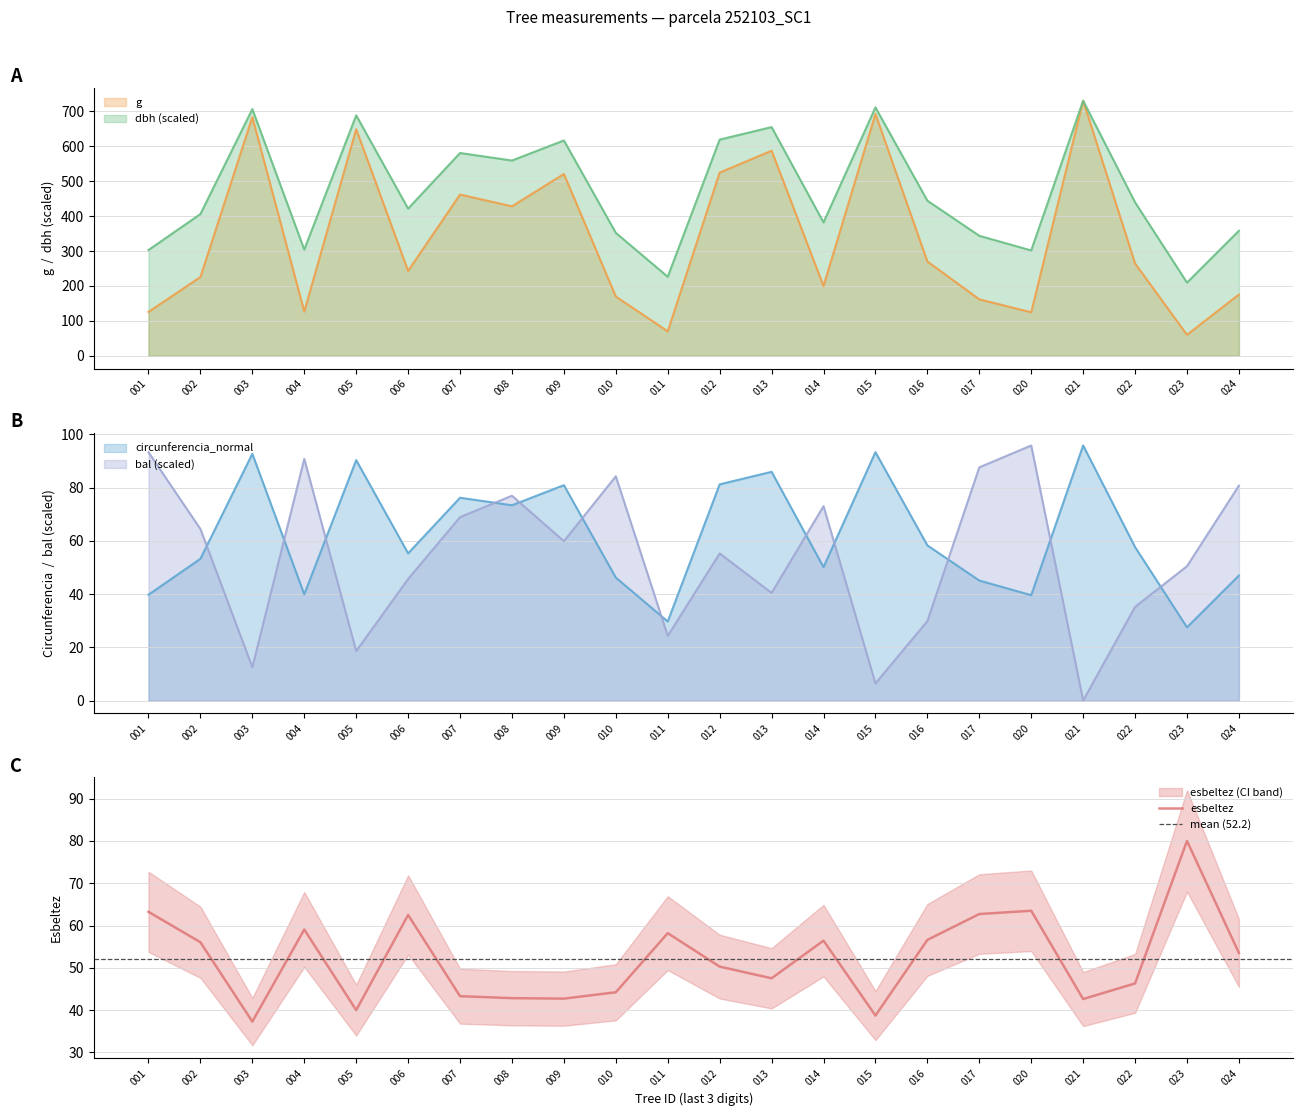

In esbeltez, how many points are higher than both neighbors (excluding endpoints)?

6